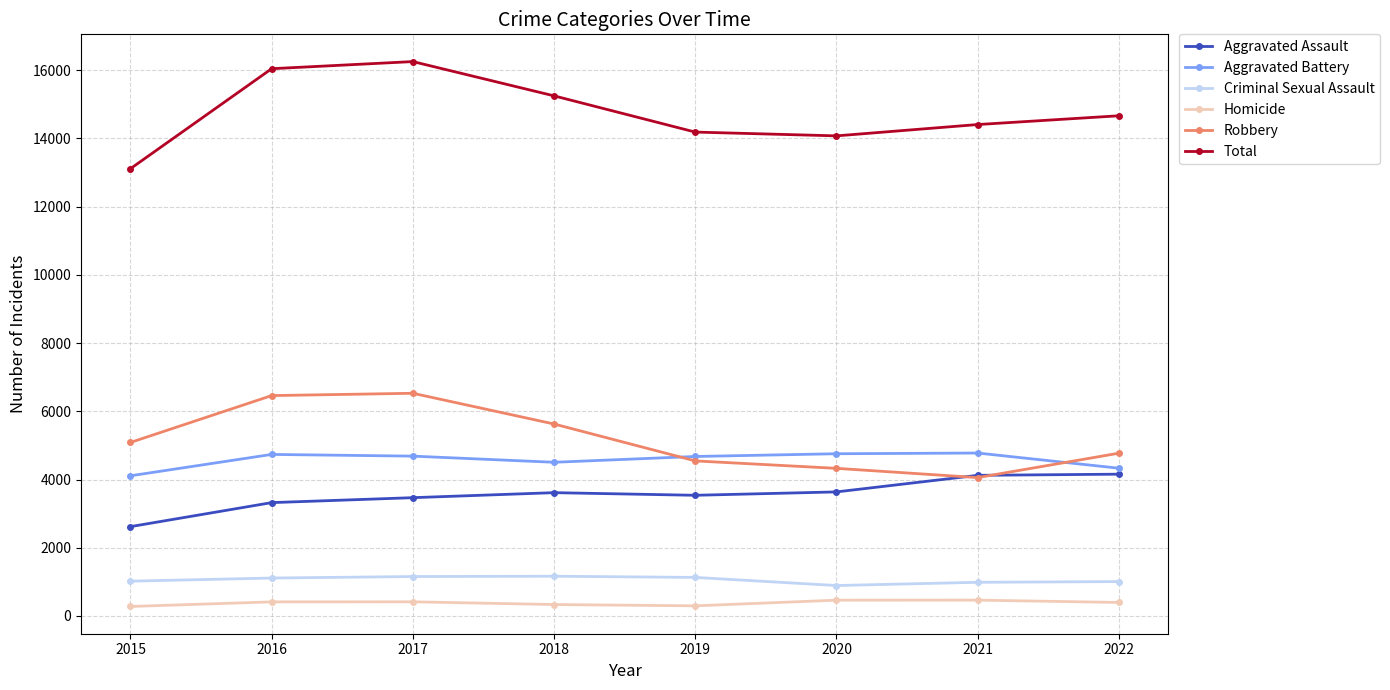

What value does the Robbery series have at 2018?

5628